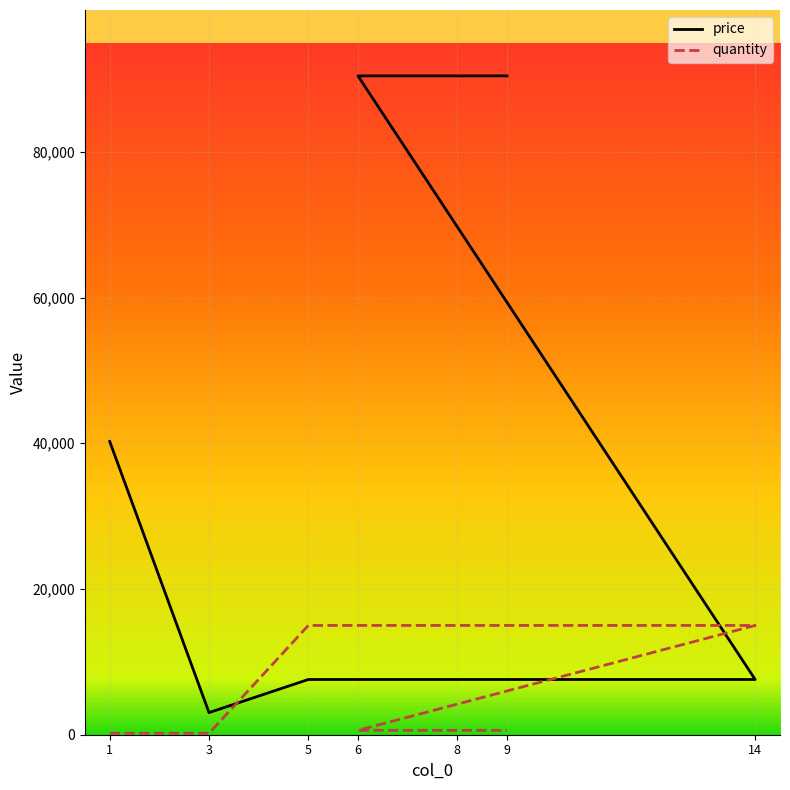

Reading left to right, what are all the values shown in this chart?

price: 40247	3033	7579	7579	90423	90423	90423
quantity: 200	200	15000	15000	600	600	600